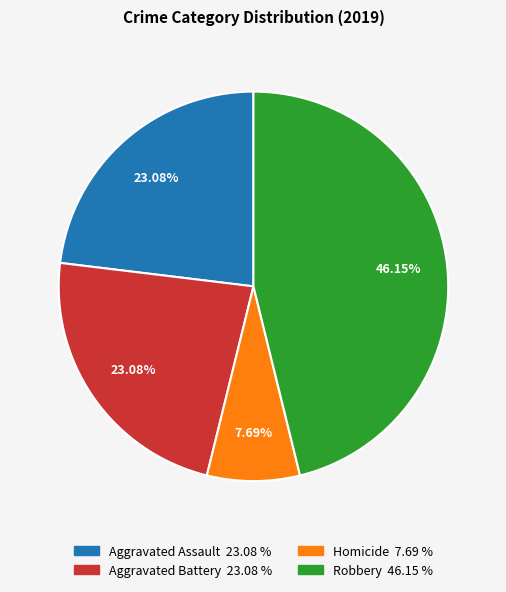

Count the number of slices in the pie.

4